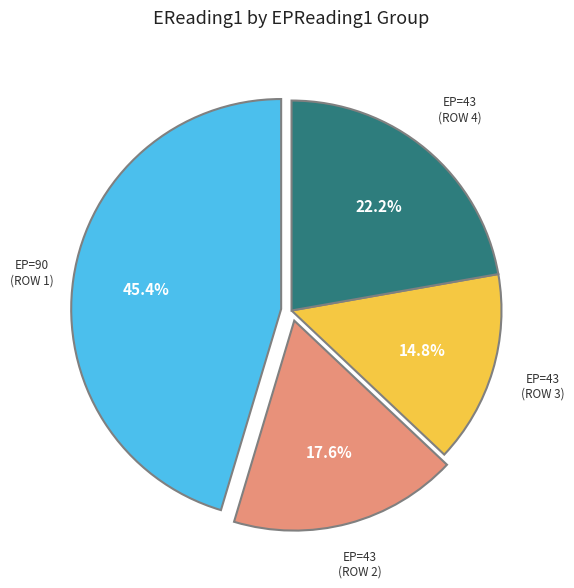

Is there a majority slice in this chart?

No